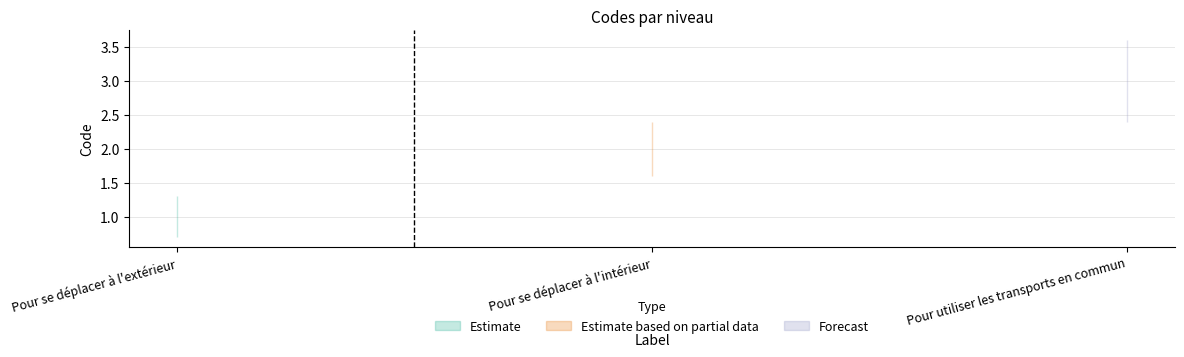

True or false: the data shows 1 at Pour se déplacer à l'intérieur.

False